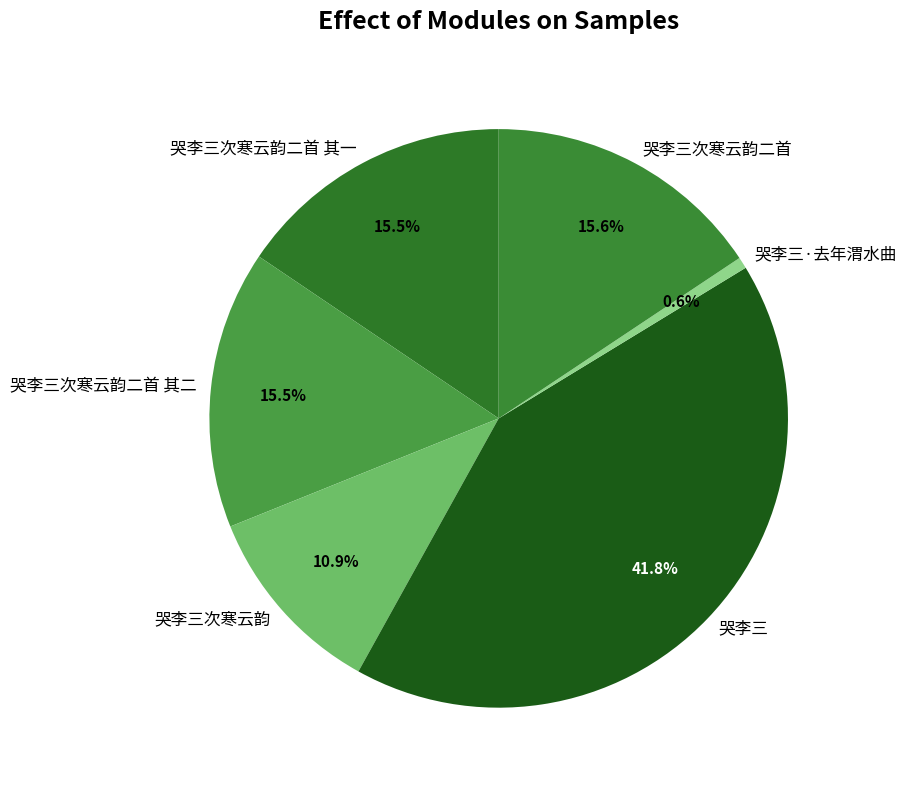

Does 哭李三次寒云韵 account for over 50% of the chart?

No